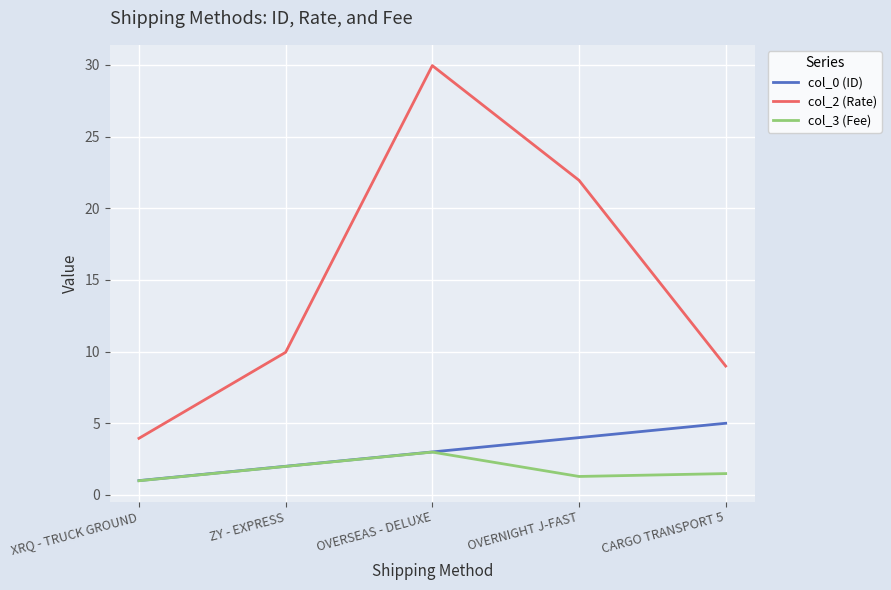

True or false: col_3 (Fee) and col_2 (Rate) intersect in this chart.

False